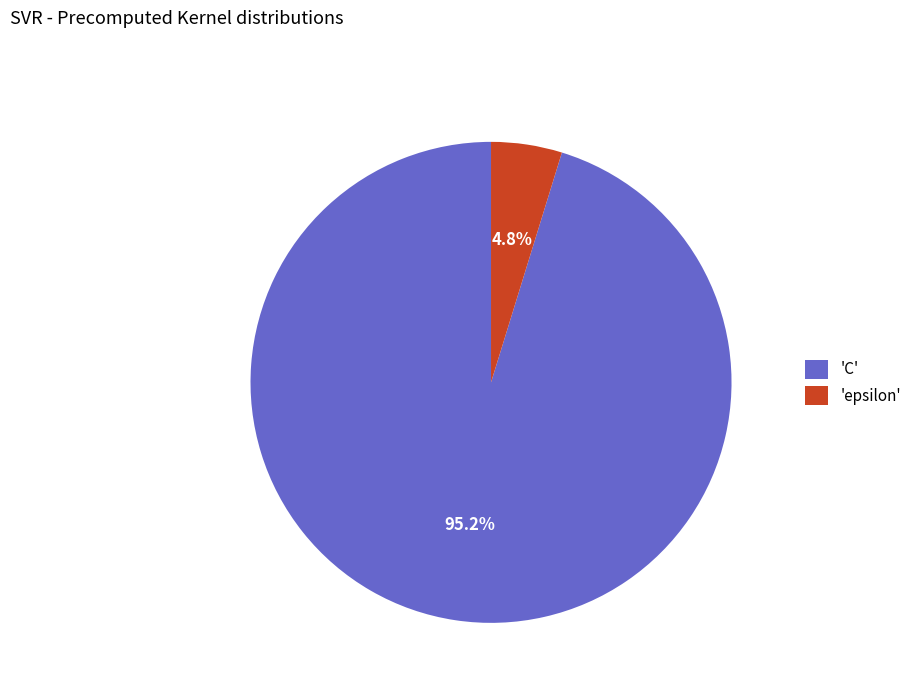

What percentage do 'epsilon' and 'C' together represent?

100.0%